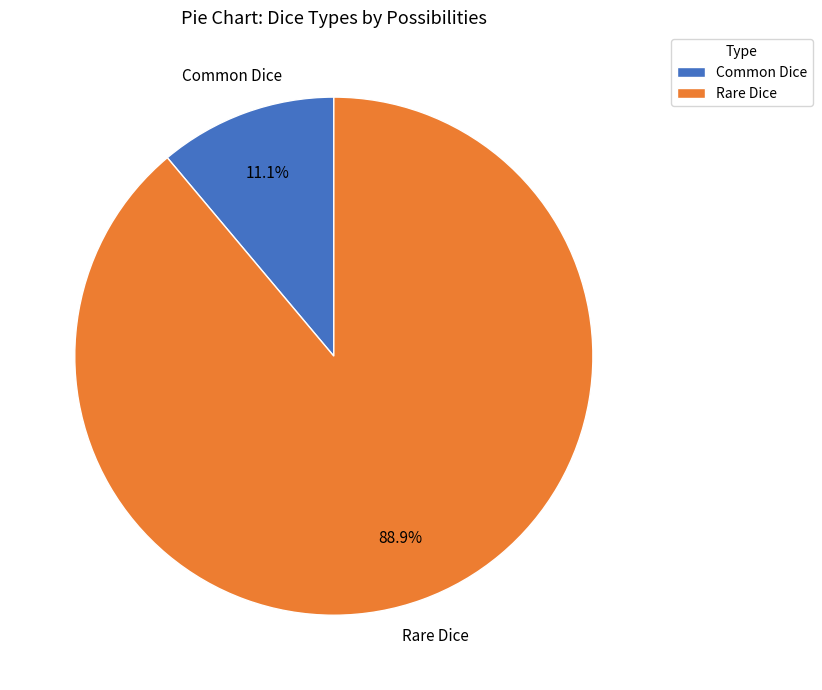

Rank the categories by value from highest to lowest.

Rare Dice, Common Dice